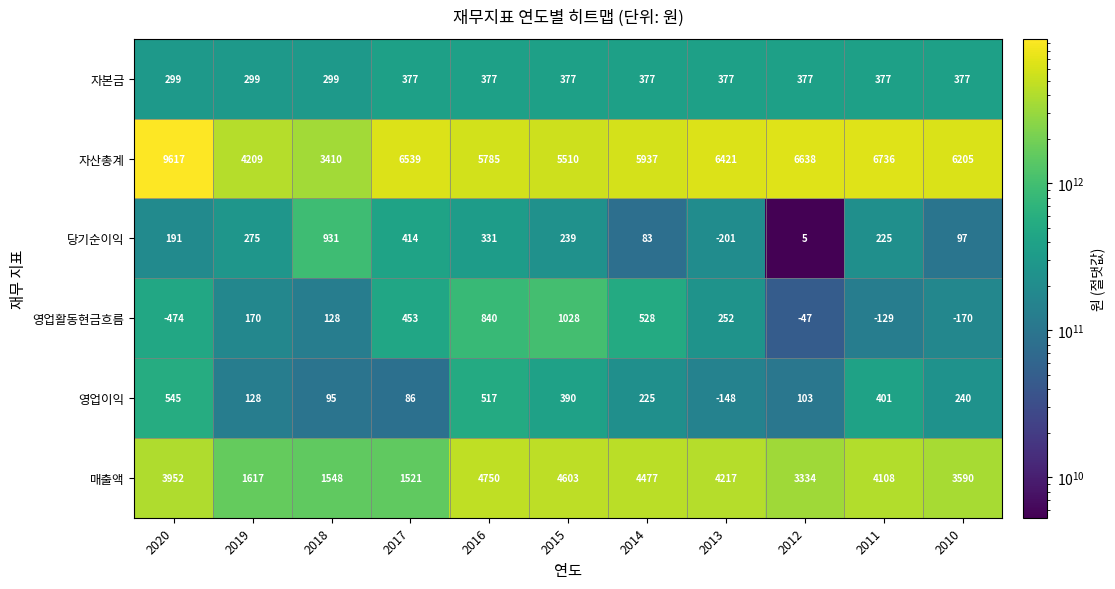

The value of 자본금 at 2014 is 377. True or false?

True